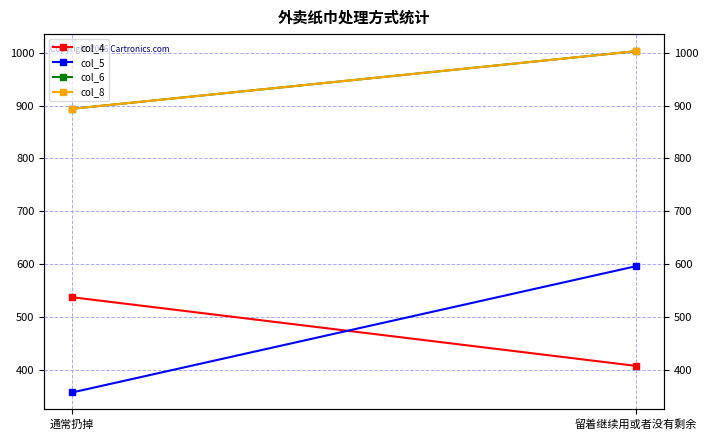

The col_5 series shows 281.9 at 留着继续用或者没有剩余. True or false?

False